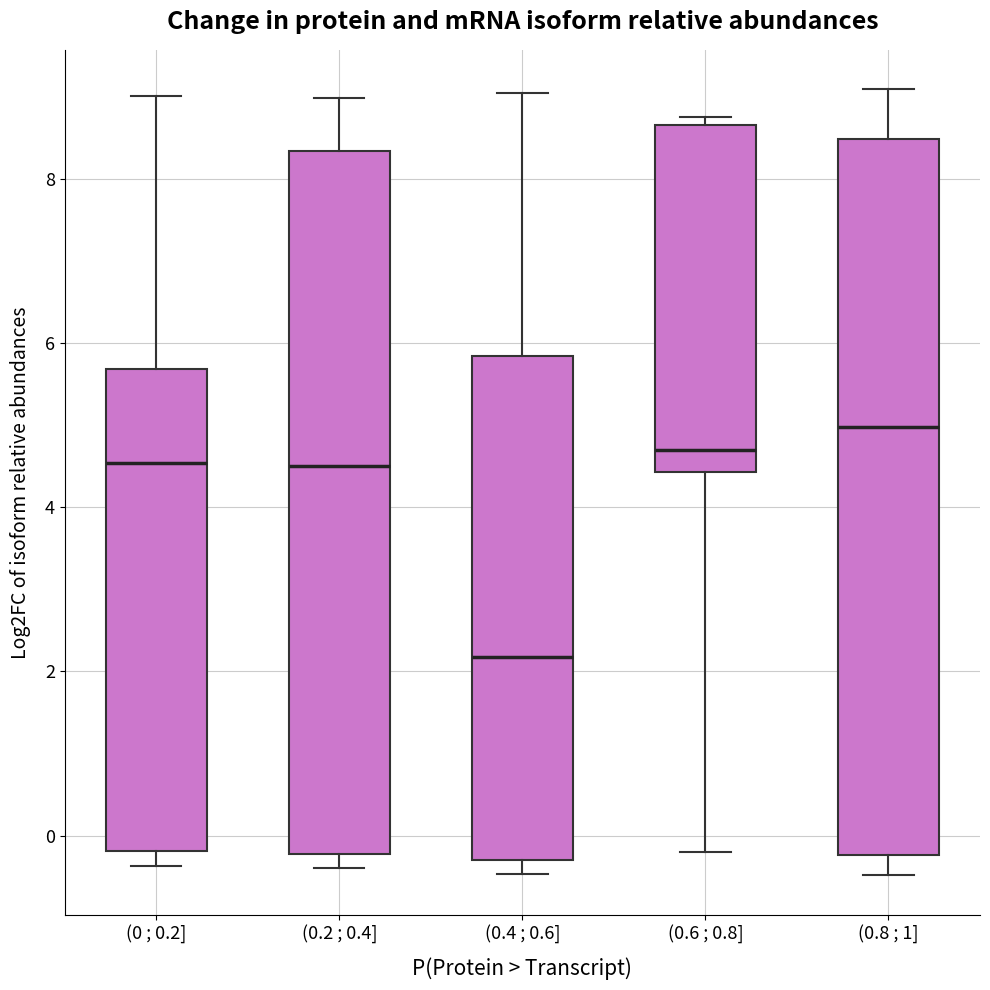

Reading left to right, read every box against the y-axis: the position of its median line, the range the box covers, and the ends of its whiskers. The values are not printed on the chart, so give them approximately, as read against the axis.

(0 ; 0.2]: median 4.6, box -0.2 to 5.6, whiskers -0.4 to 9.0
(0.2 ; 0.4]: median 4.6, box -0.2 to 8.4, whiskers -0.4 to 9.0
(0.4 ; 0.6]: median 2.2, box -0.2 to 5.8, whiskers -0.4 to 9.0
(0.6 ; 0.8]: median 4.6, box 4.4 to 8.6, whiskers -0.2 to 8.8
(0.8 ; 1]: median 5.0, box -0.2 to 8.4, whiskers -0.4 to 9.0